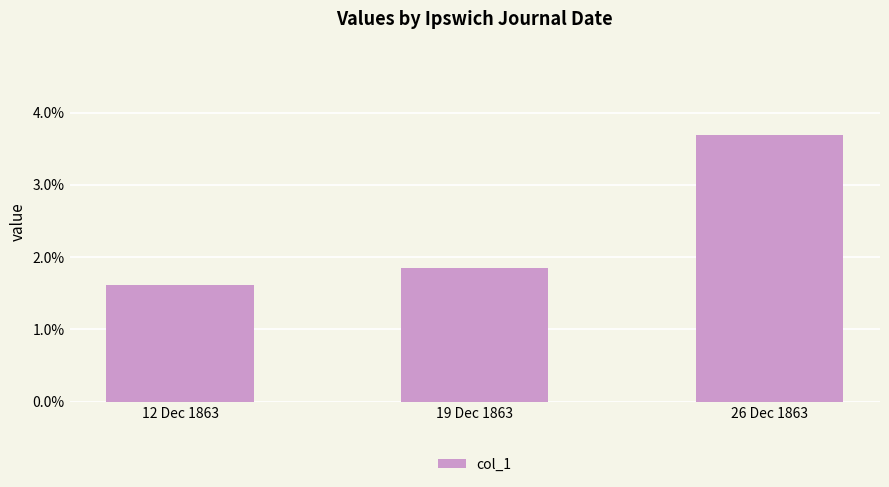

Does the chart contain any negative values?

No